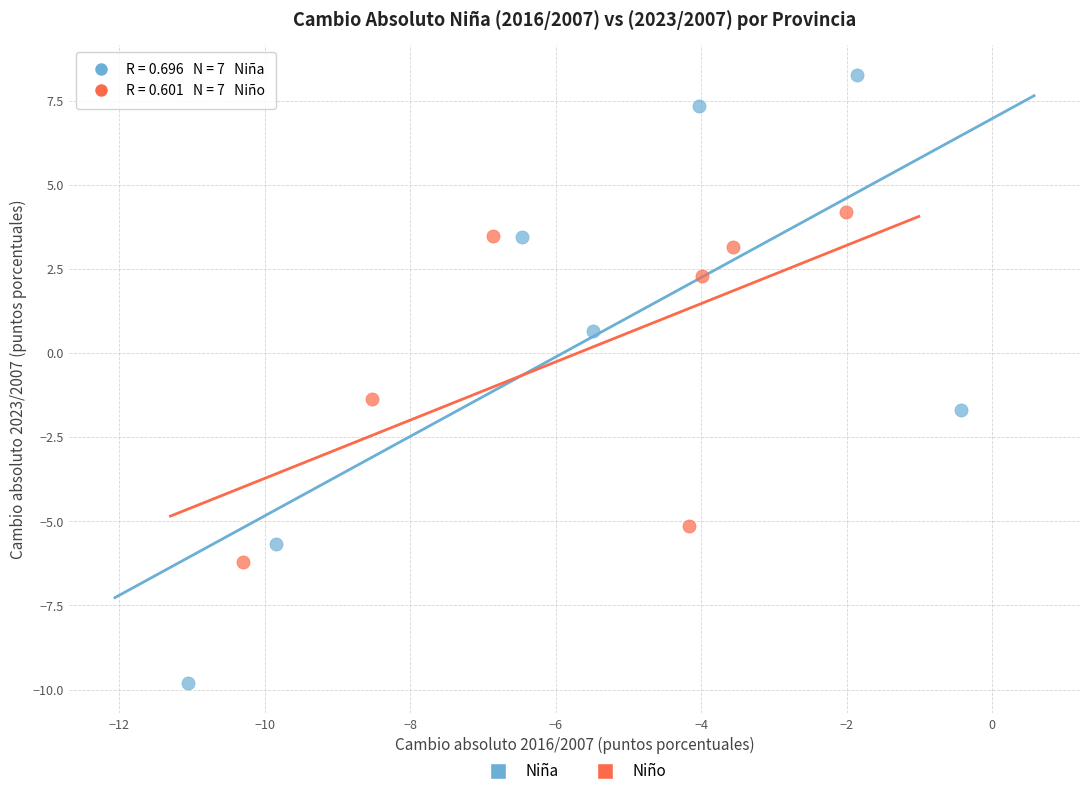

Which series contains the highest Y value?

Niña